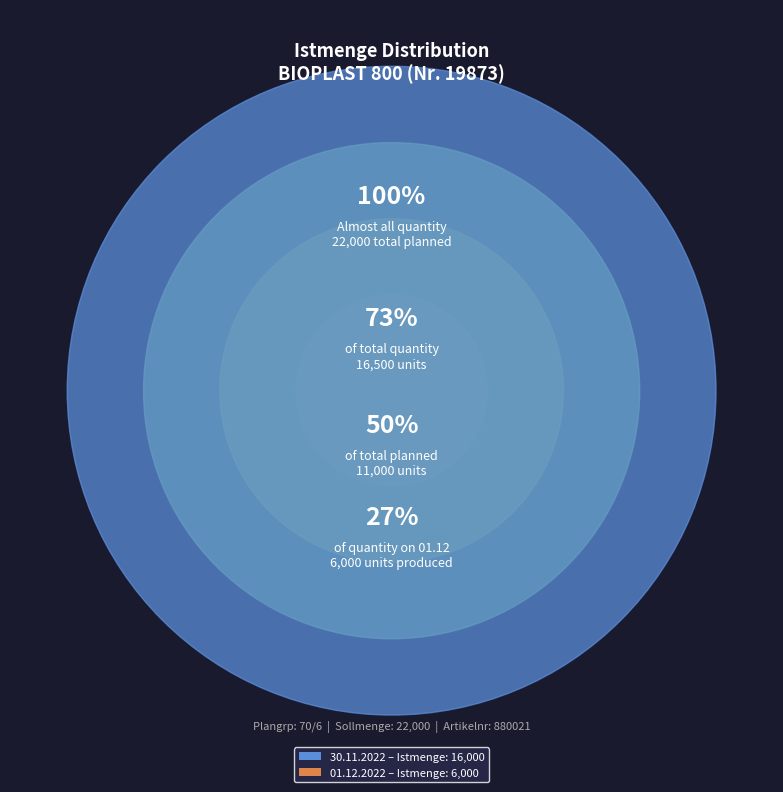

To the nearest percent, what portion does 30.11.2022 (Istmenge 16000) represent?

73%